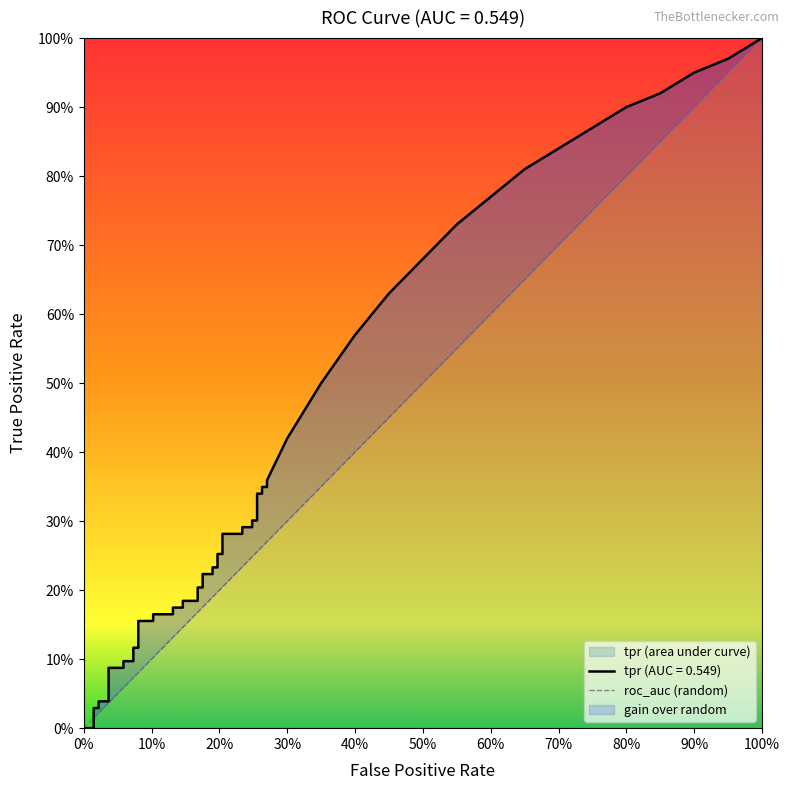

Is it true that the value at 0% is -1?

False